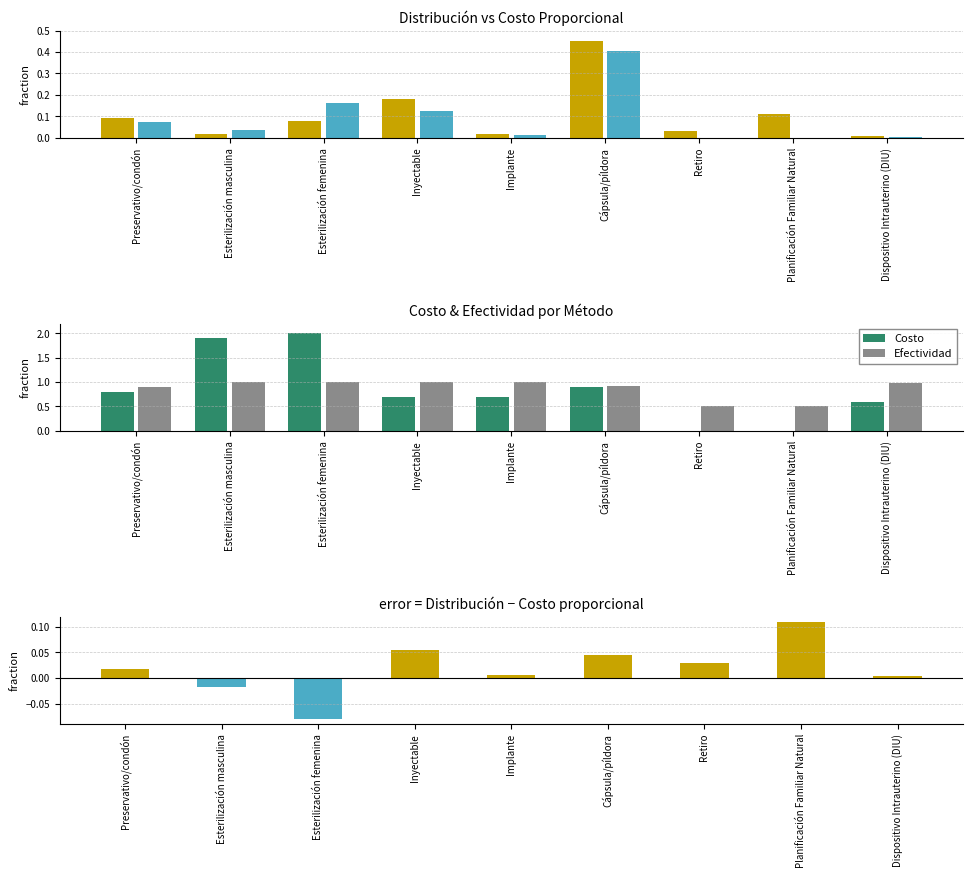

At which category is the sum across all series the highest?

Esterilización femenina